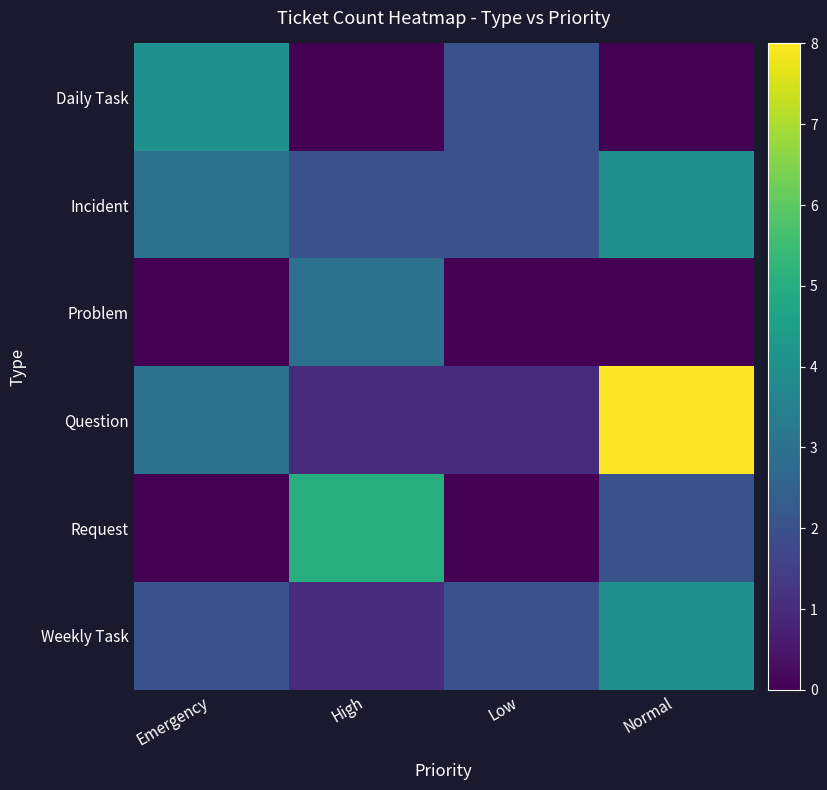

What is the greatest value displayed?

8